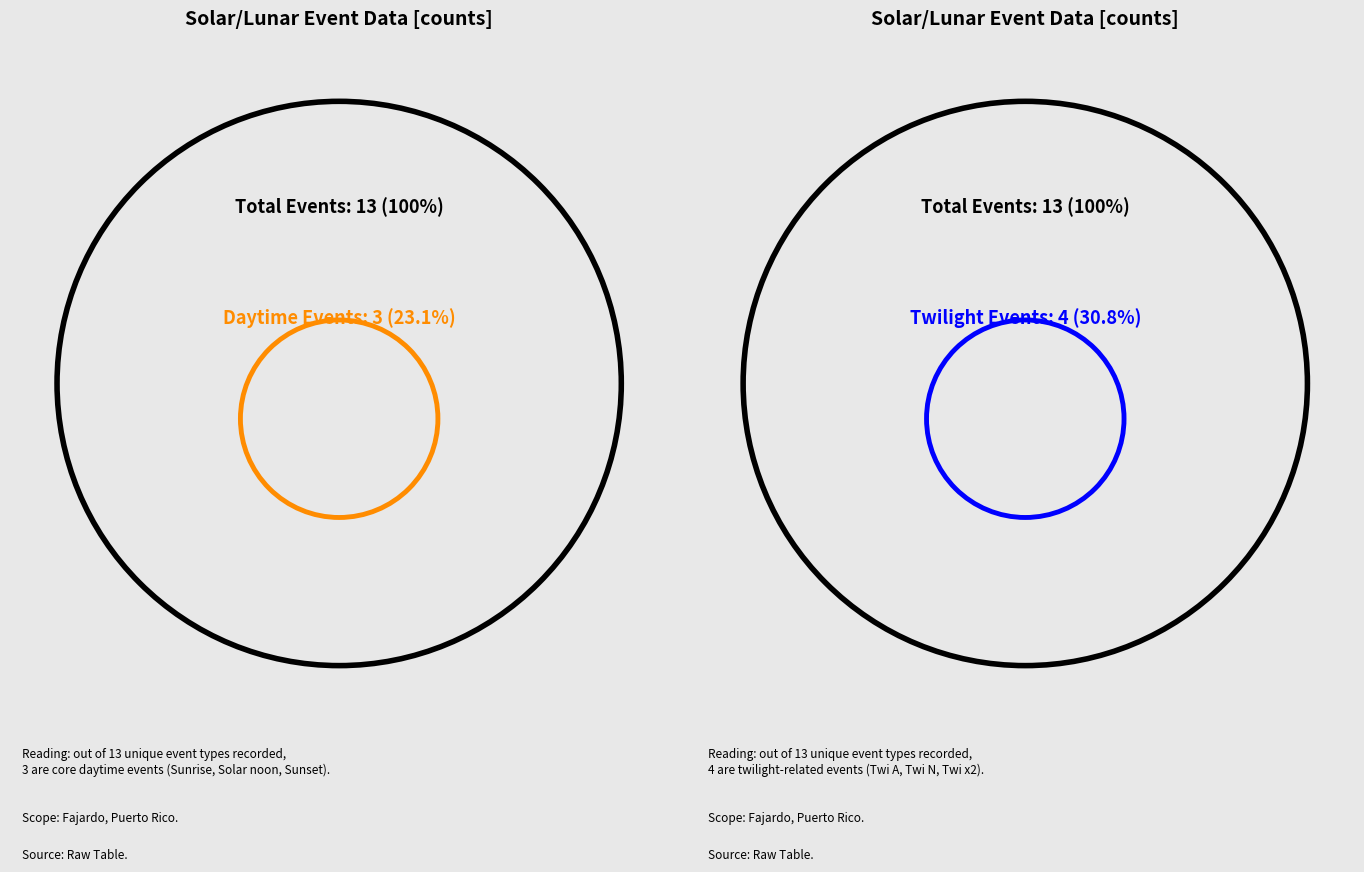

True or false: Twi N accounts for 15% of the total.

True